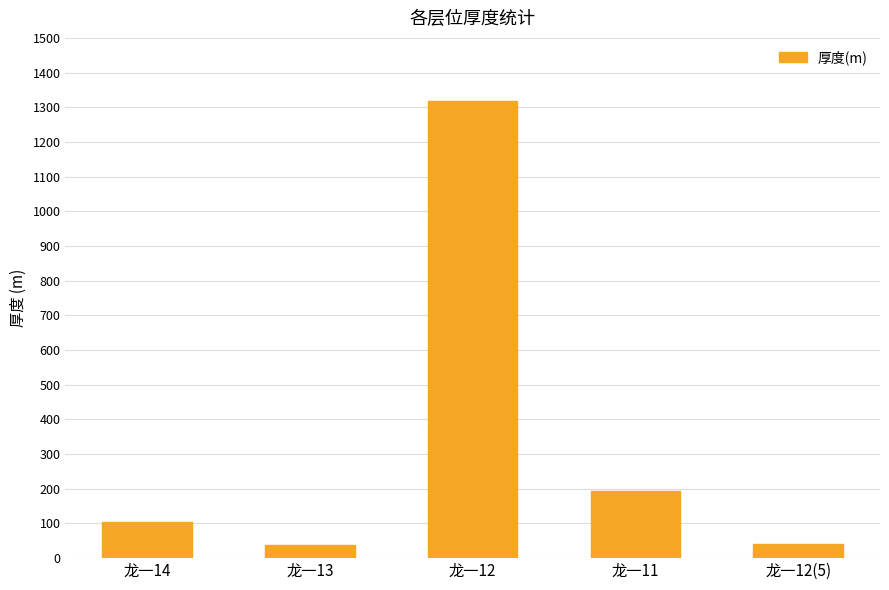

What is the sum of the values at 龙一14 and 龙一13?

141